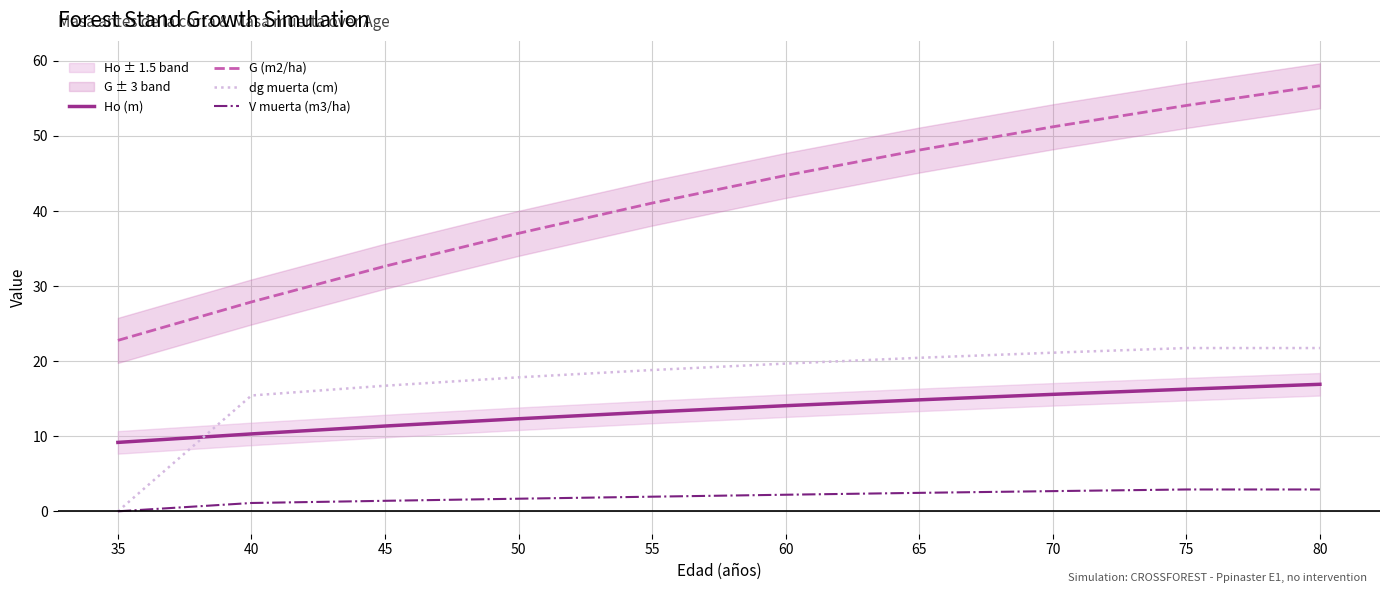

List the labels in order of Ho (m) value, largest first.

80, 75, 70, 65, 60, 55, 50, 45, 40, 35